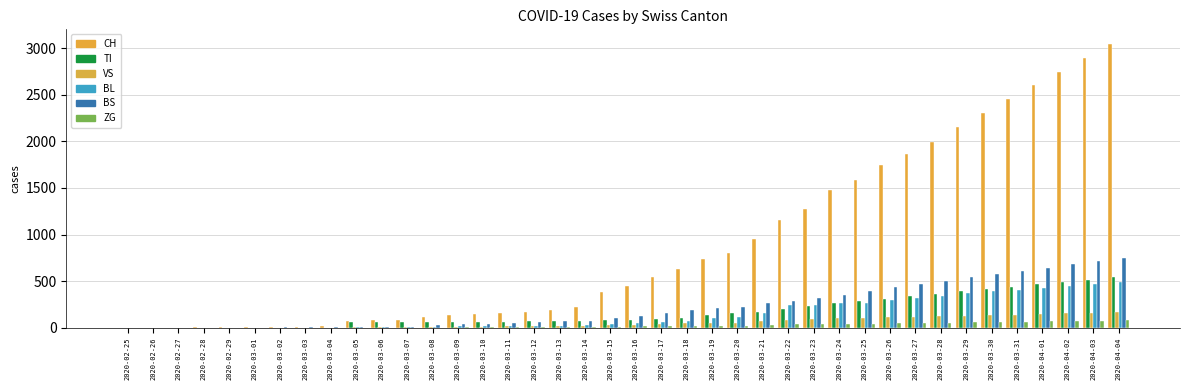

What is the spread (max minus min) of values at 2020-03-23?

1239